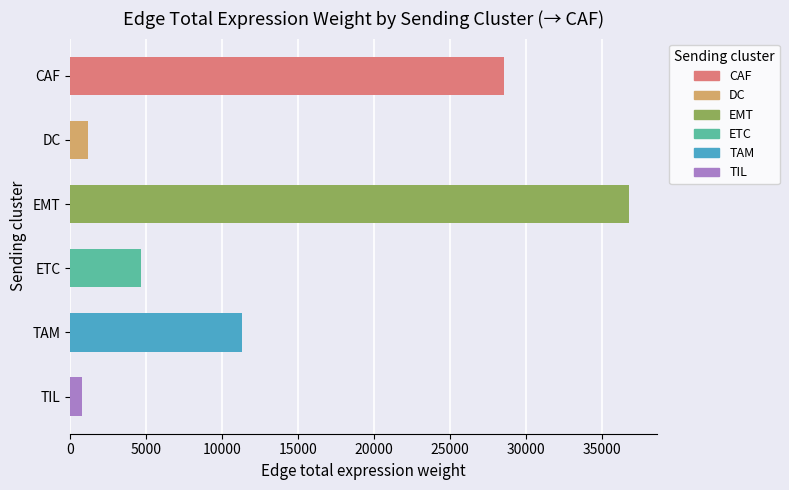

What is the maximum value shown in the chart?

36787.9